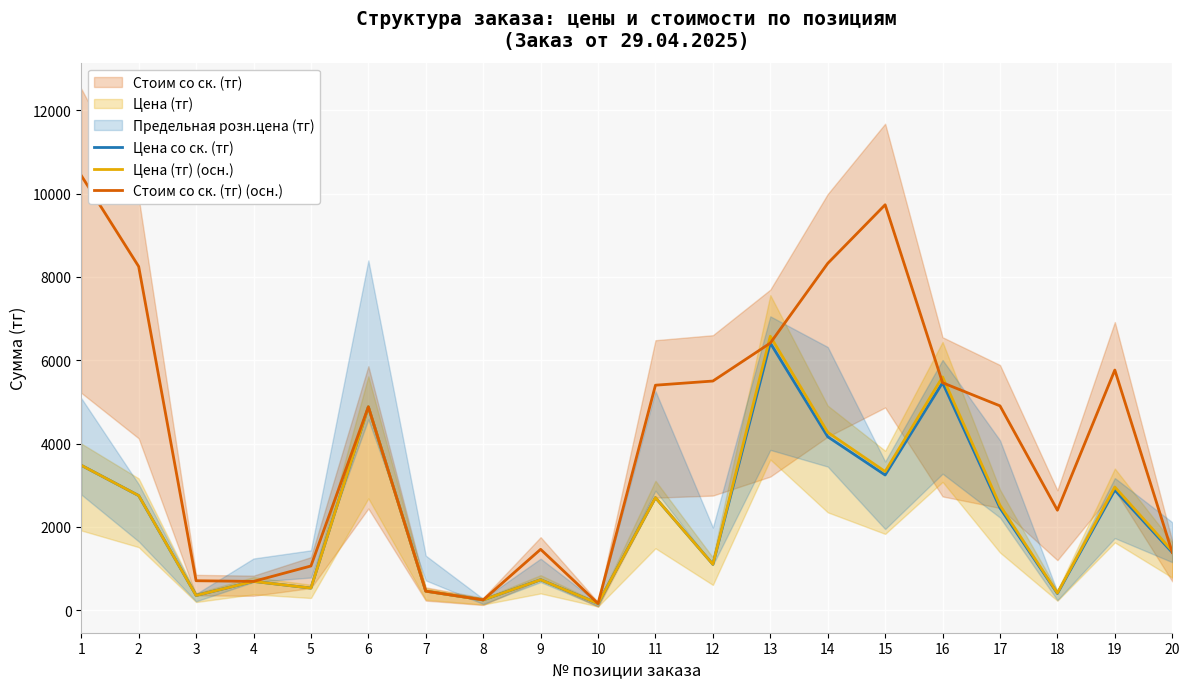

Reading left to right, what are all the values shown in this chart?

Цена со ск. (тг): 1=3478.0	2=2750.0	3=353.0	4=690.0	5=530.0	6=4880.0	7=456.0	8=246.0	9=730.0	10=160.0	11=2700.0	12=1100.0	13=6411.6	14=4162.3	15=3243.8	16=5459.0	17=2452.1	18=399.8	19=2882.1	20=1384.5
Цена (тг) (осн.): 1=3478.0	2=2750.0	3=353.0	4=690.0	5=530.0	6=4880.0	7=456.0	8=246.0	9=730.0	10=160.0	11=2700.0	12=1100.0	13=6576.0	14=4269.0	15=3327.0	16=5599.0	17=2515.0	18=410.0	19=2956.0	20=1420.0
Стоим со ск. (тг) (осн.): 1=10434.0	2=8250.0	3=706.0	4=690.0	5=1060.0	6=4880.0	7=456.0	8=246.0	9=1460.0	10=160.0	11=5400.0	12=5500.0	13=6411.6	14=8324.5	15=9731.5	16=5459.0	17=4904.2	18=2398.5	19=5764.2	20=1384.5